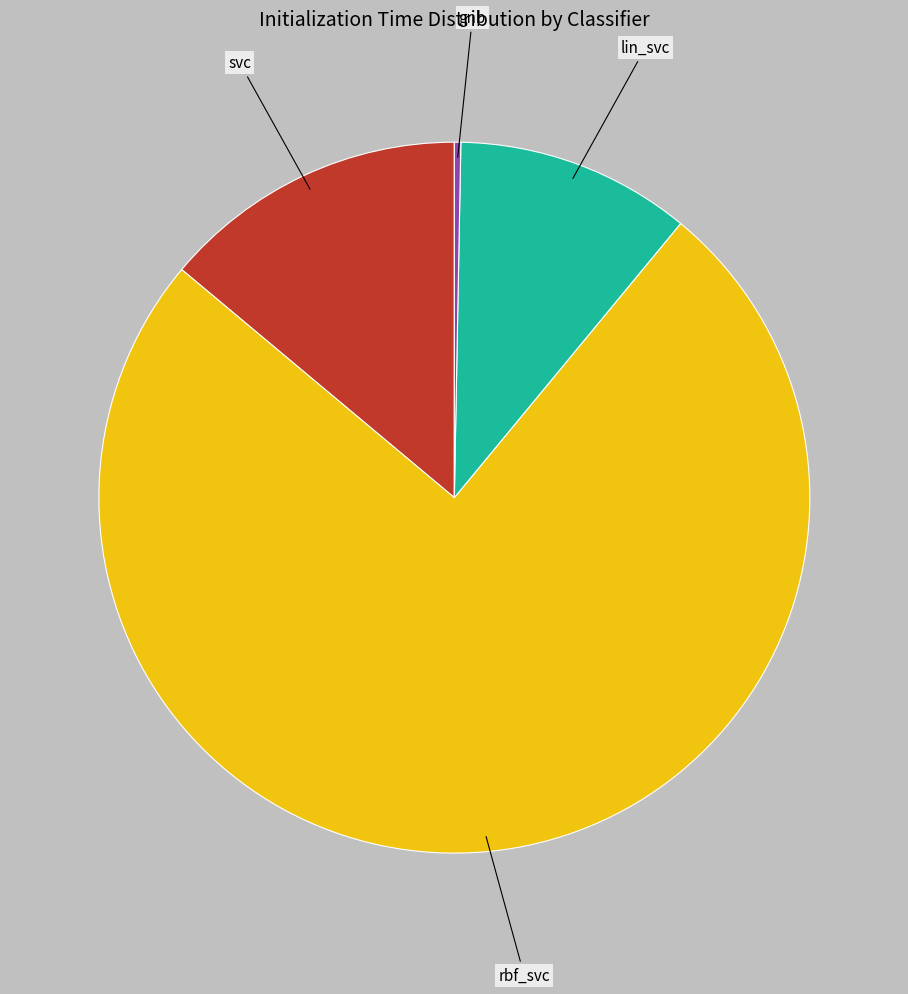

Is the sum of rbf_svc and gnb greater than half?

Yes